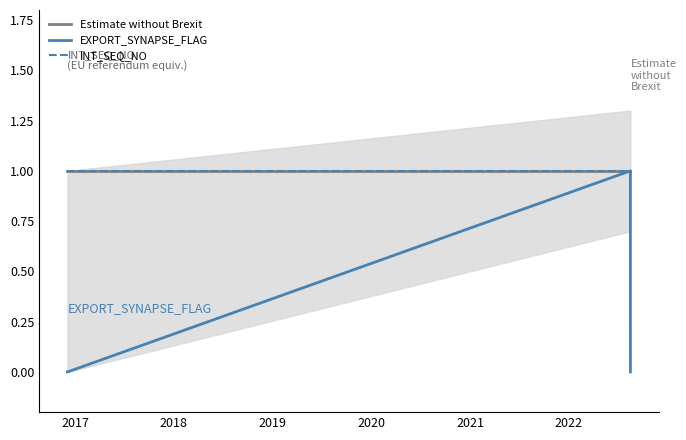

Between 2019 and 2021, which series saw the biggest shift?

Estimate without Brexit